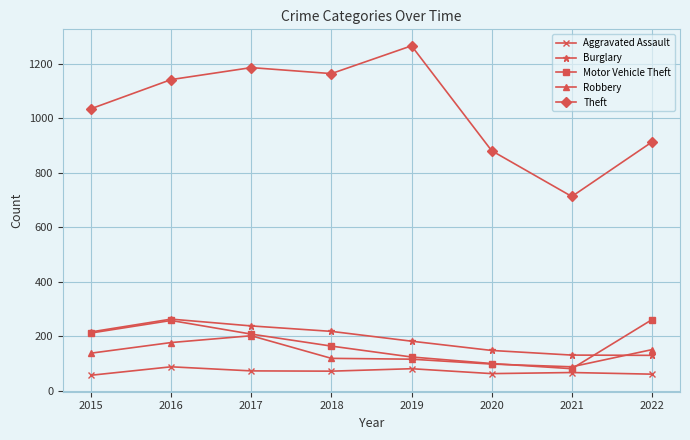

What is the difference between the maximum and minimum values in the Motor Vehicle Theft series?

180